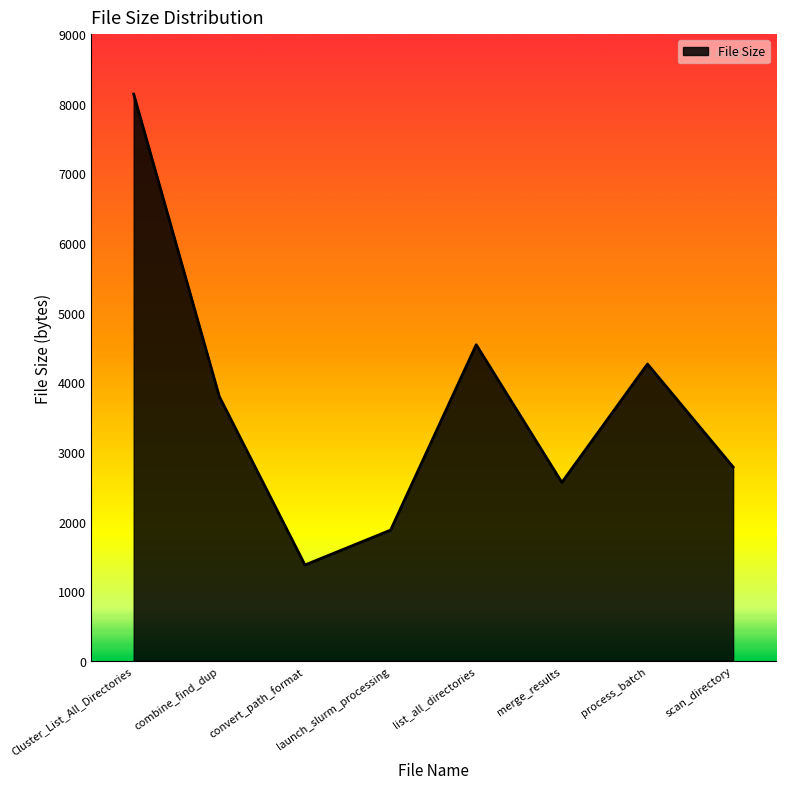

How many values are below 3795?

4